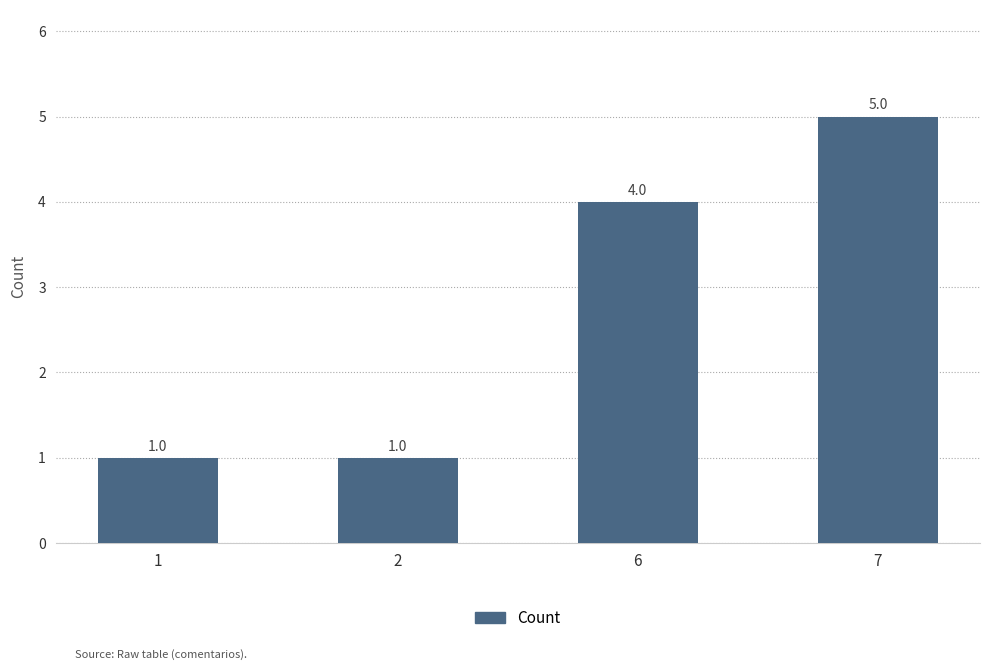

What is the average value?

3